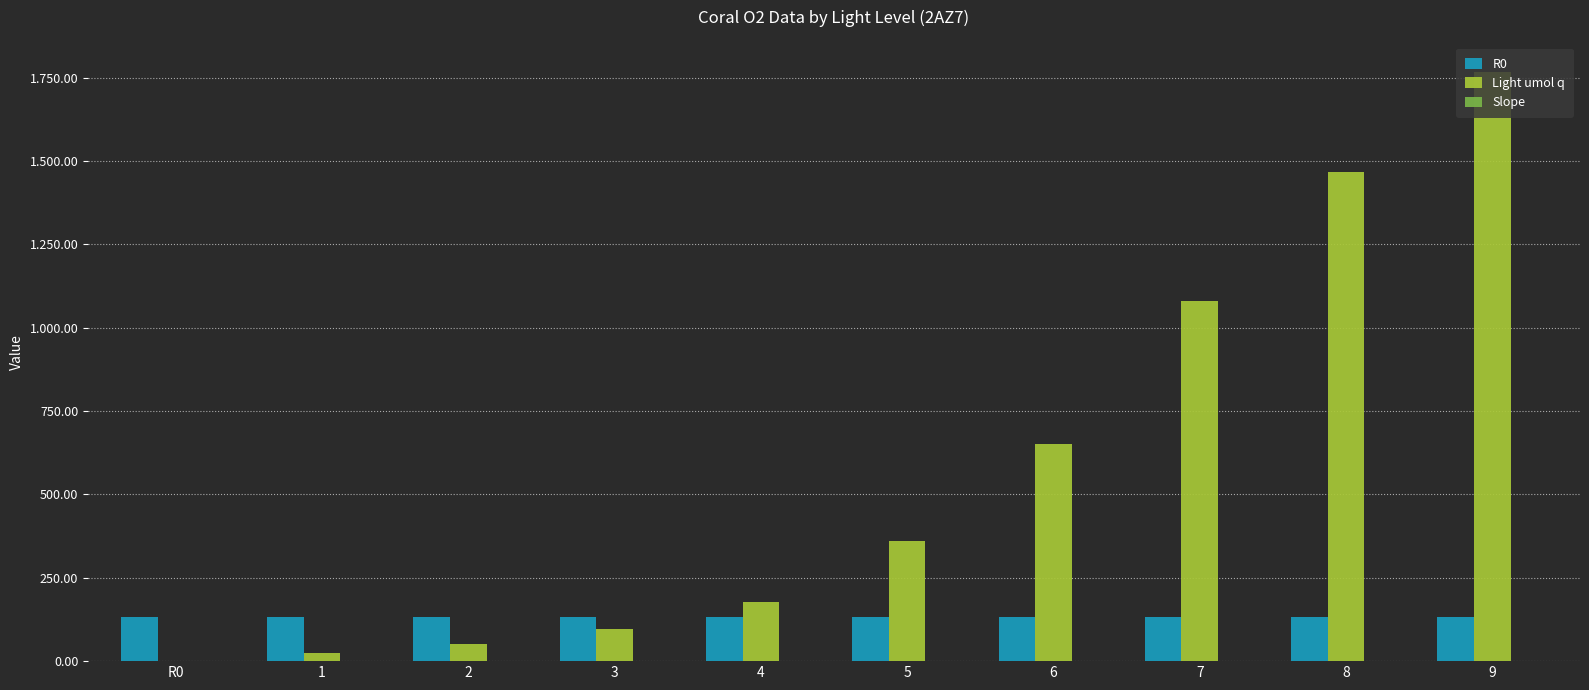

Reading left to right, transcribe all the data shown in this chart.

R0: 133.3	133.4	133.4	133.3	133.4	133.2	133.3	133.2	133.3	133.2
Light umol q: 0.0	25.0	51.6	96.5	176.0	359.4	652.5	1080.6	1466.8	1766.8
Slope: -0.0	-0.0	-0.0	0.0	0.0	0.0	0.0	0.0	0.0	0.0